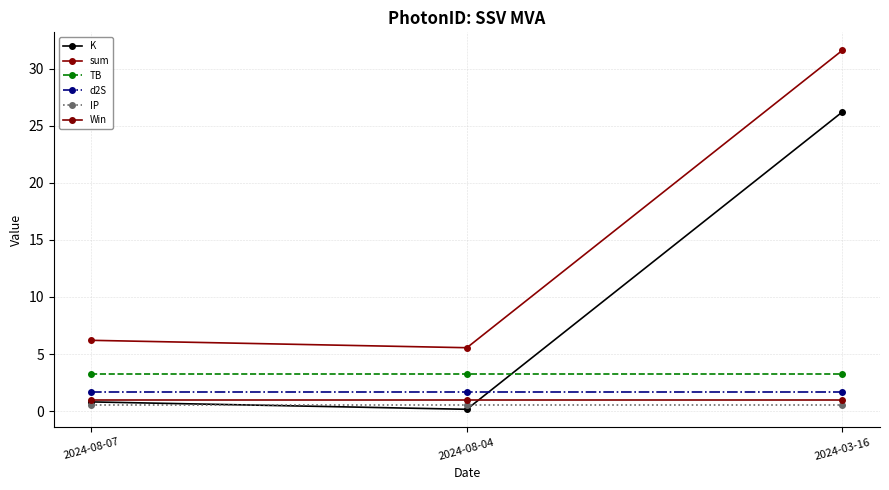

Reading left to right, transcribe all the data shown in this chart.

K: 0.8	0.2	26.2
sum: 6.2	5.6	31.6
TB: 3.2	3.2	3.2
d2S: 1.7	1.7	1.7
IP: 0.5	0.5	0.5
Win: 1.0	1.0	1.0